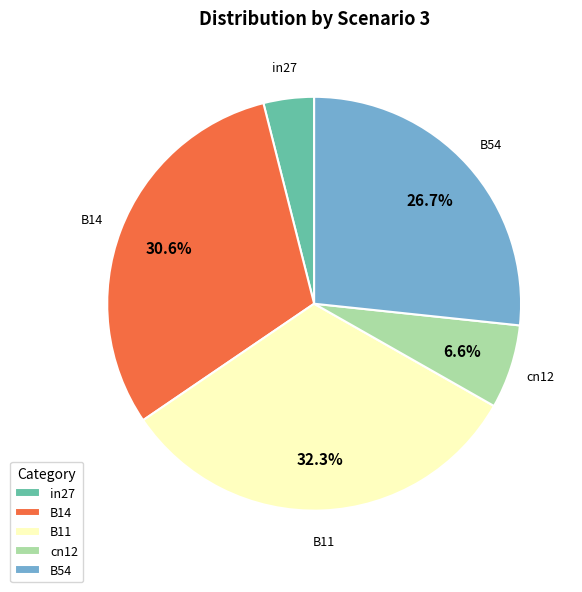

Which slice is the largest?

B11